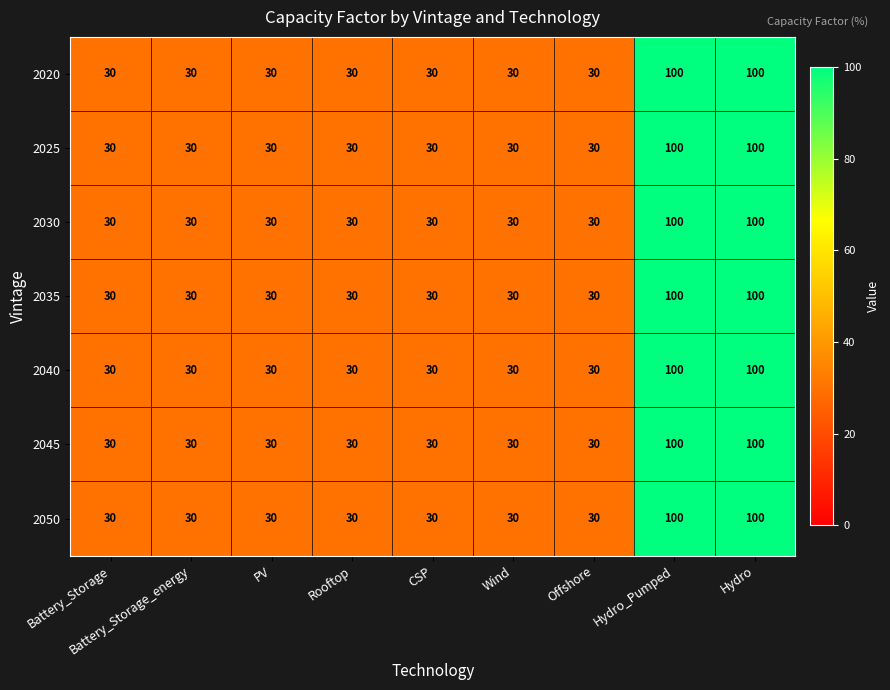

What is the greatest value displayed?

100